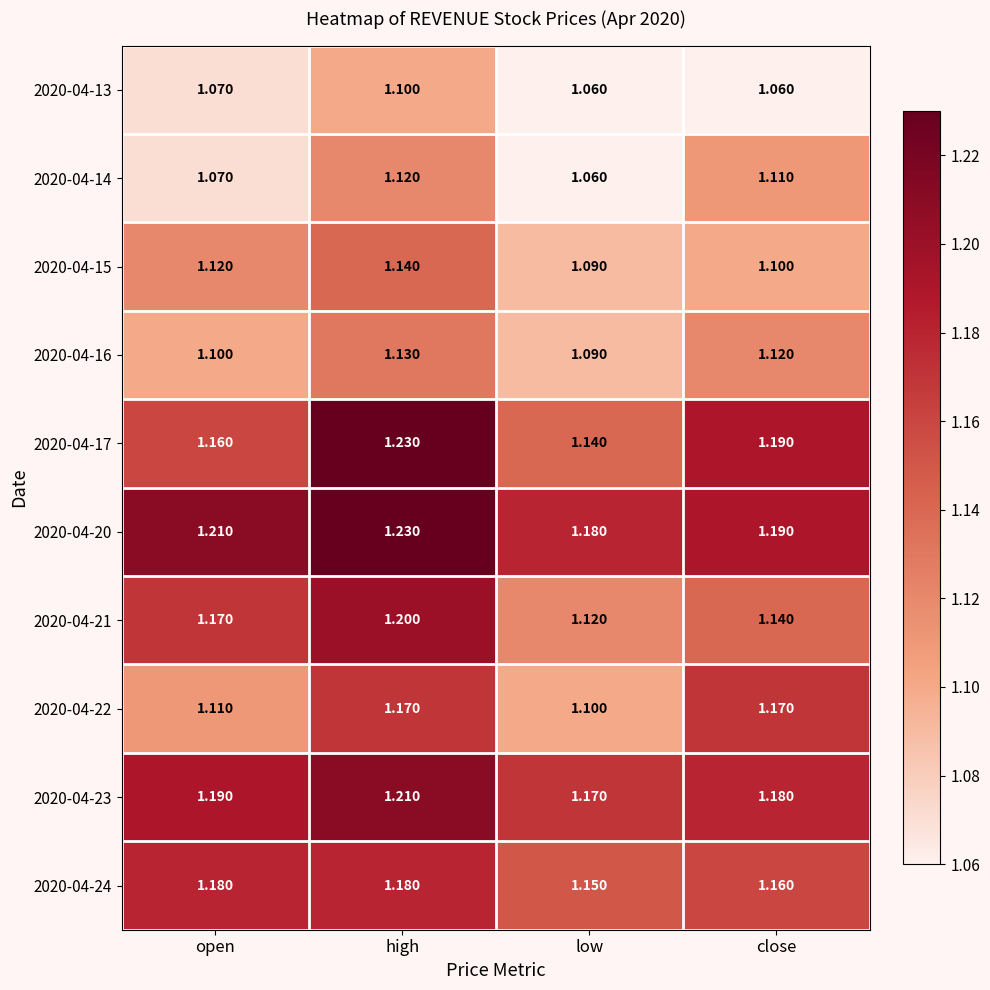

At which label does 2020-04-20 reach its minimum?

low